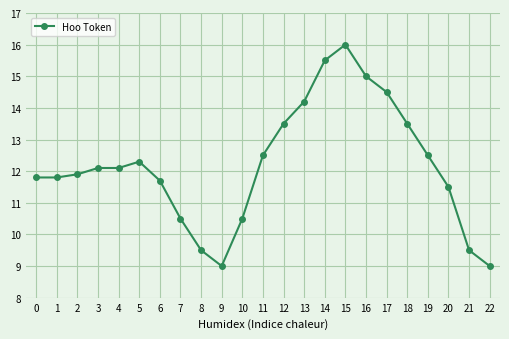

Where does the data first go above 12?

3